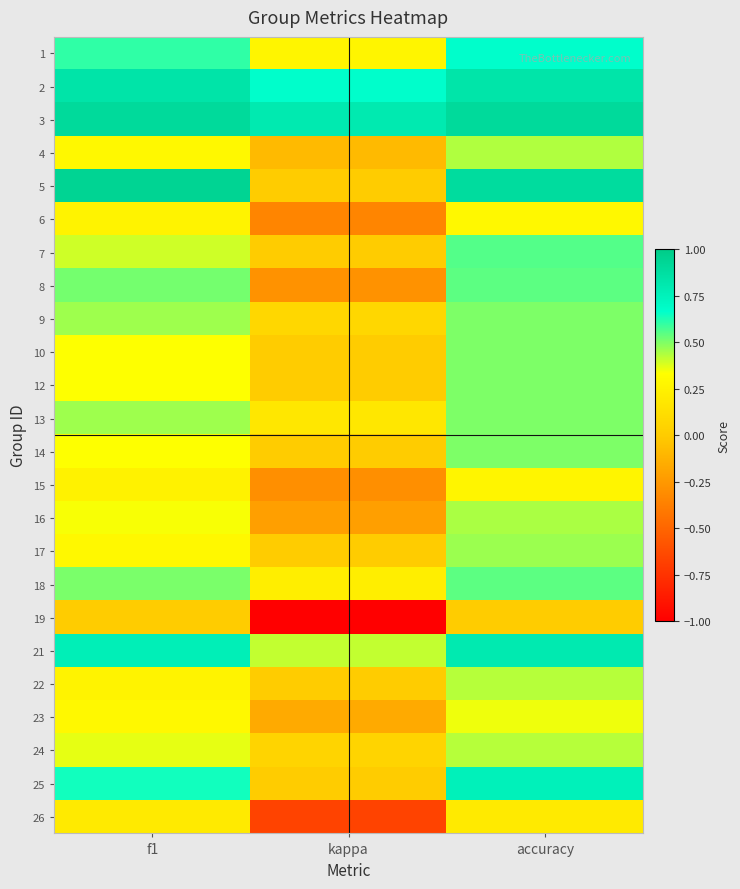

At which category is the sum across all series the highest?

accuracy